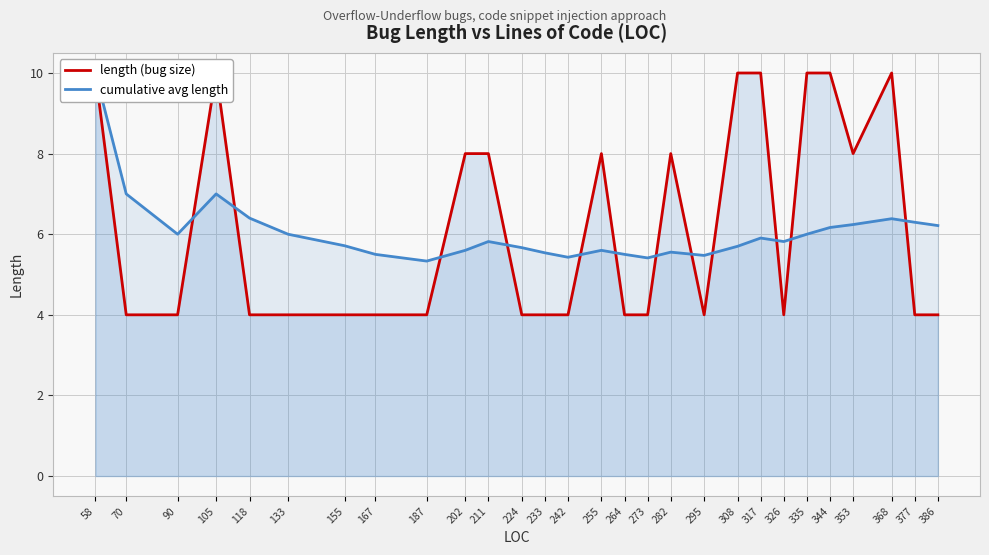

Between 264 and 90, which is larger?

264